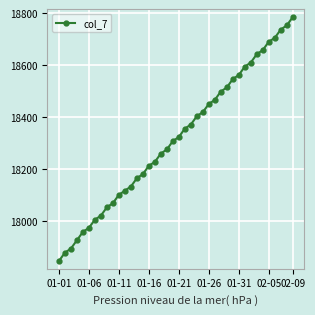

What is the value of the 11th point from the left?

18100